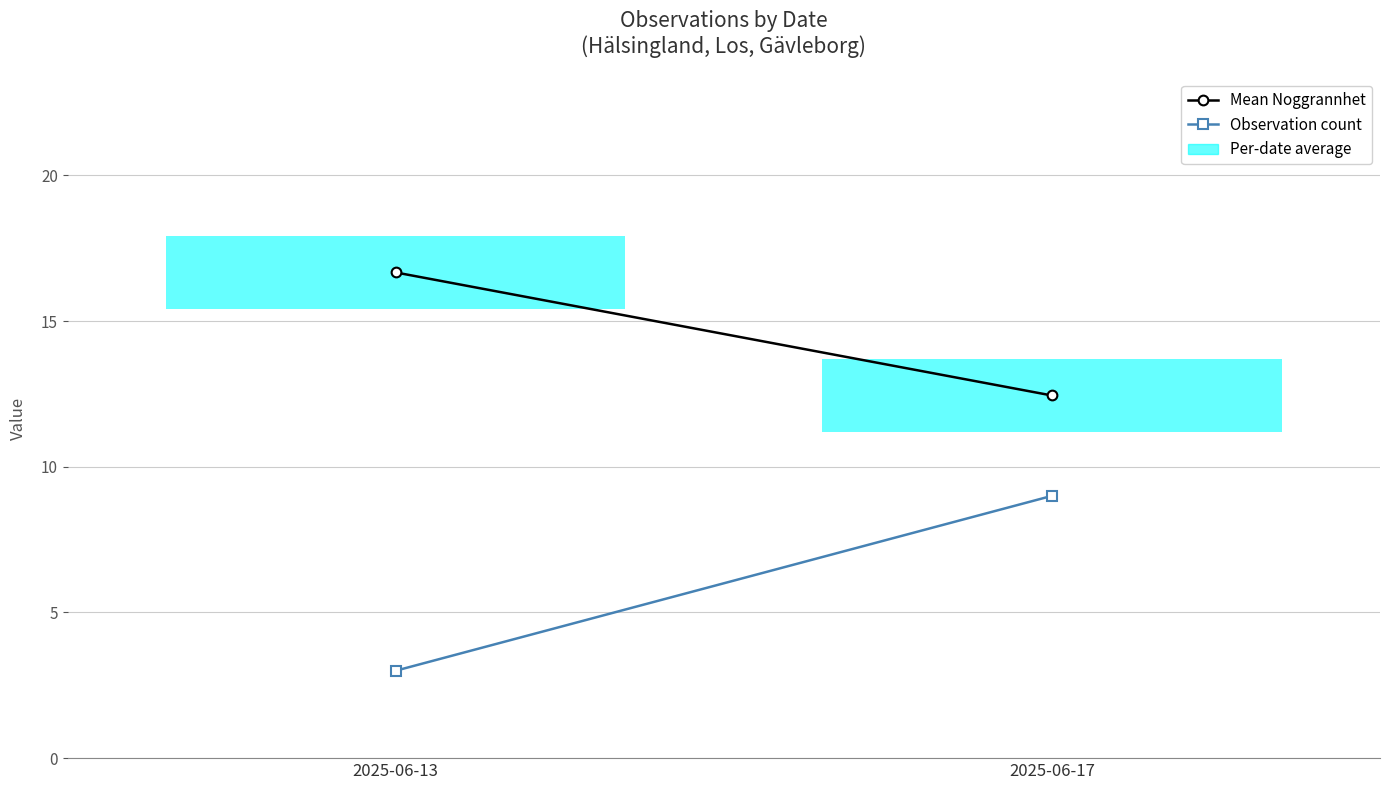

At how many categories does at least one series exceed 13?

1